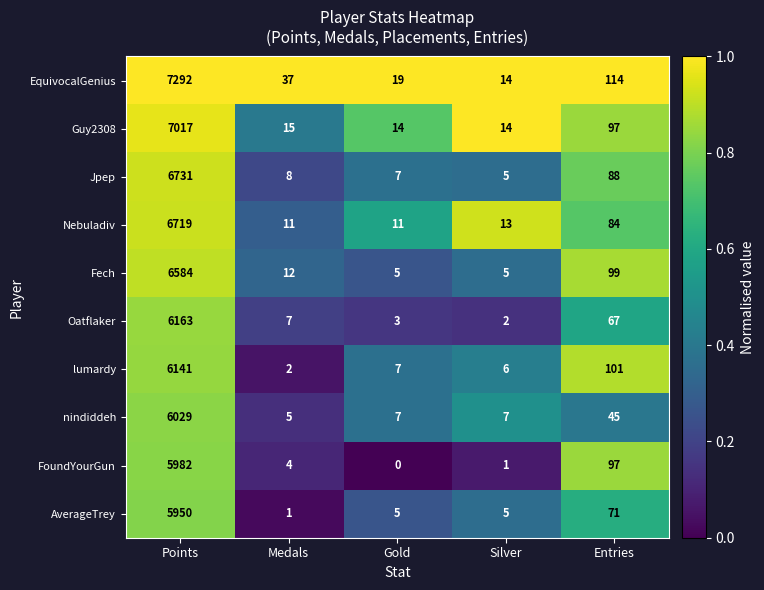

What is the total value across all series at Points?

64608